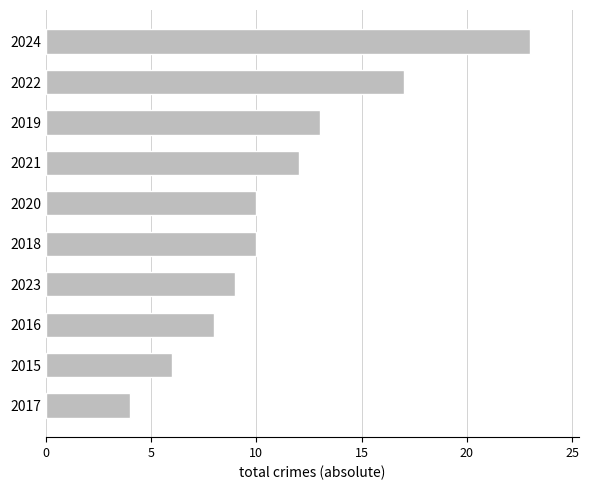

What is the maximum value shown in the chart?

23